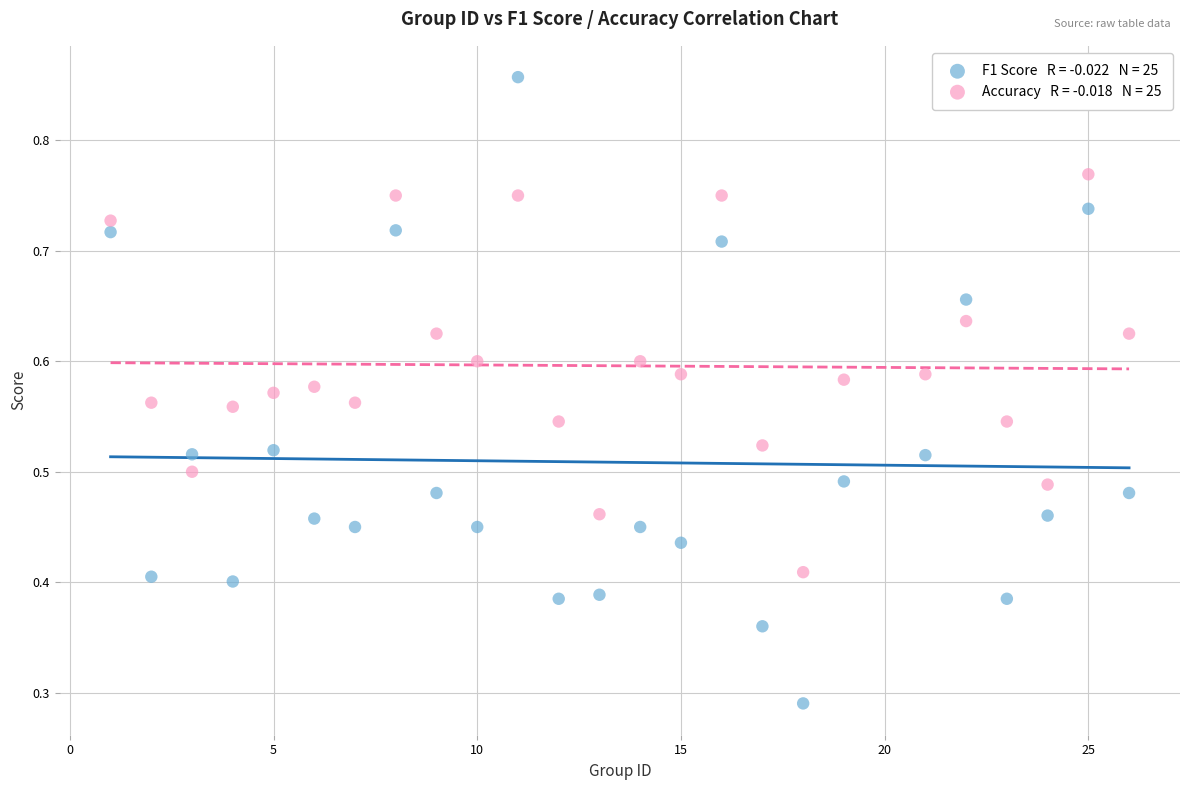

How many points are shown in the scatter plot?

50